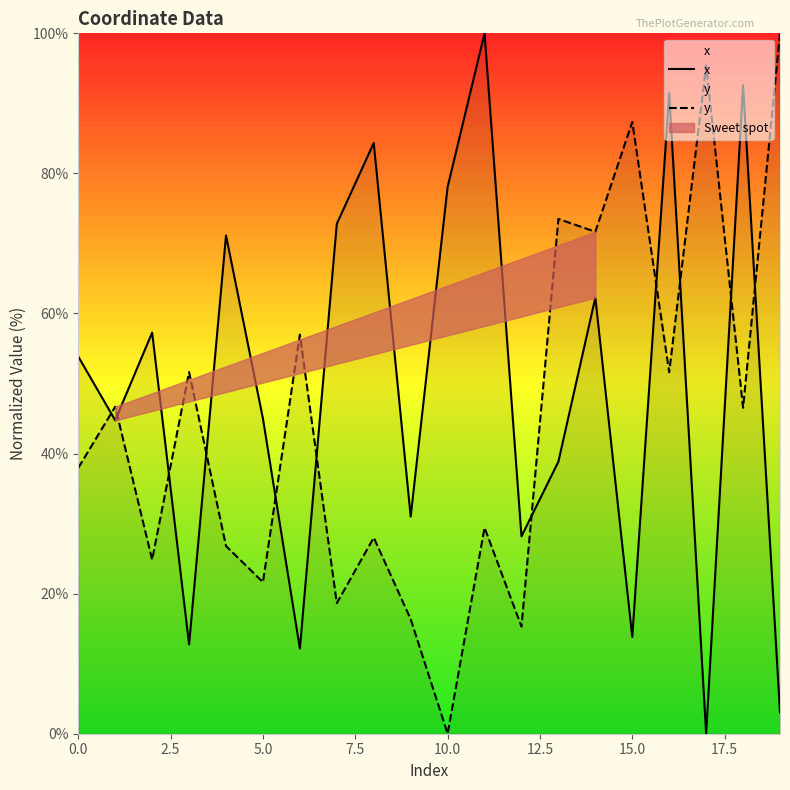

Read the y value at 16.

51.6